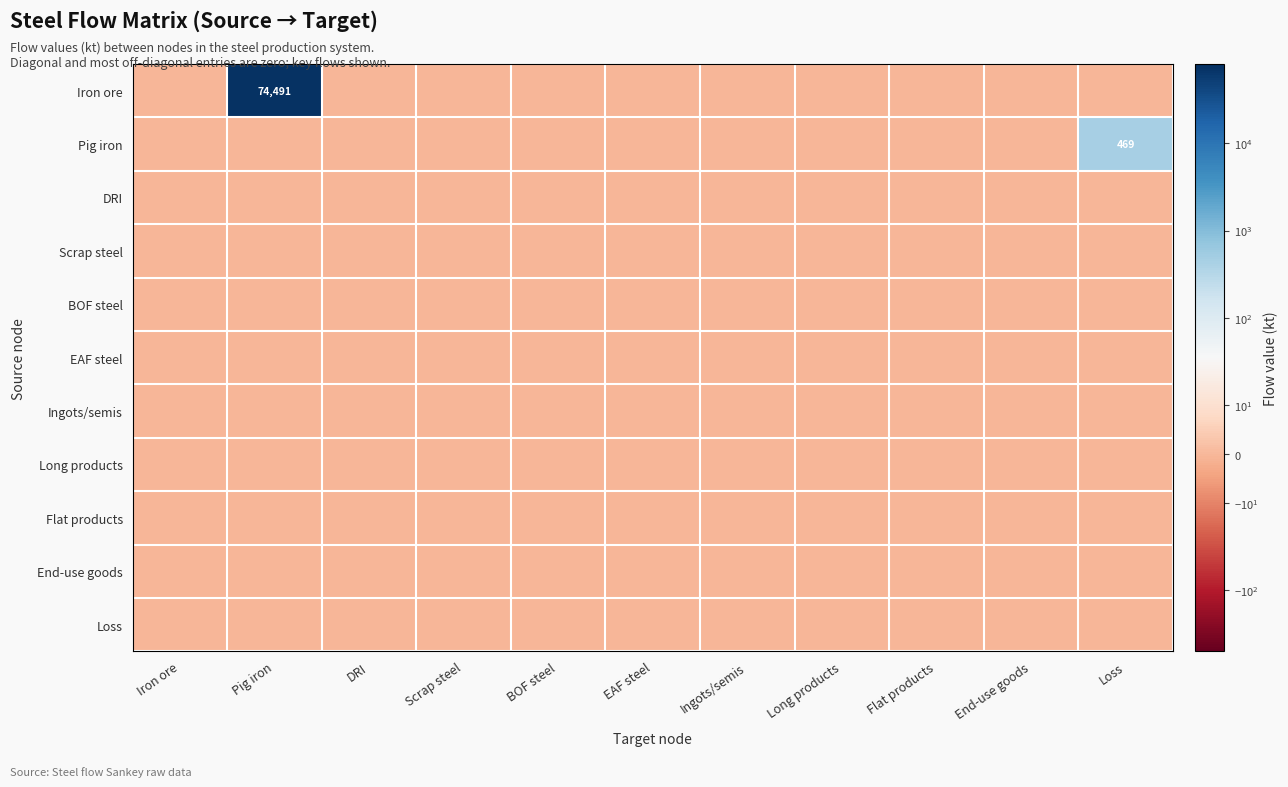

Count the number of data series in this chart.

11